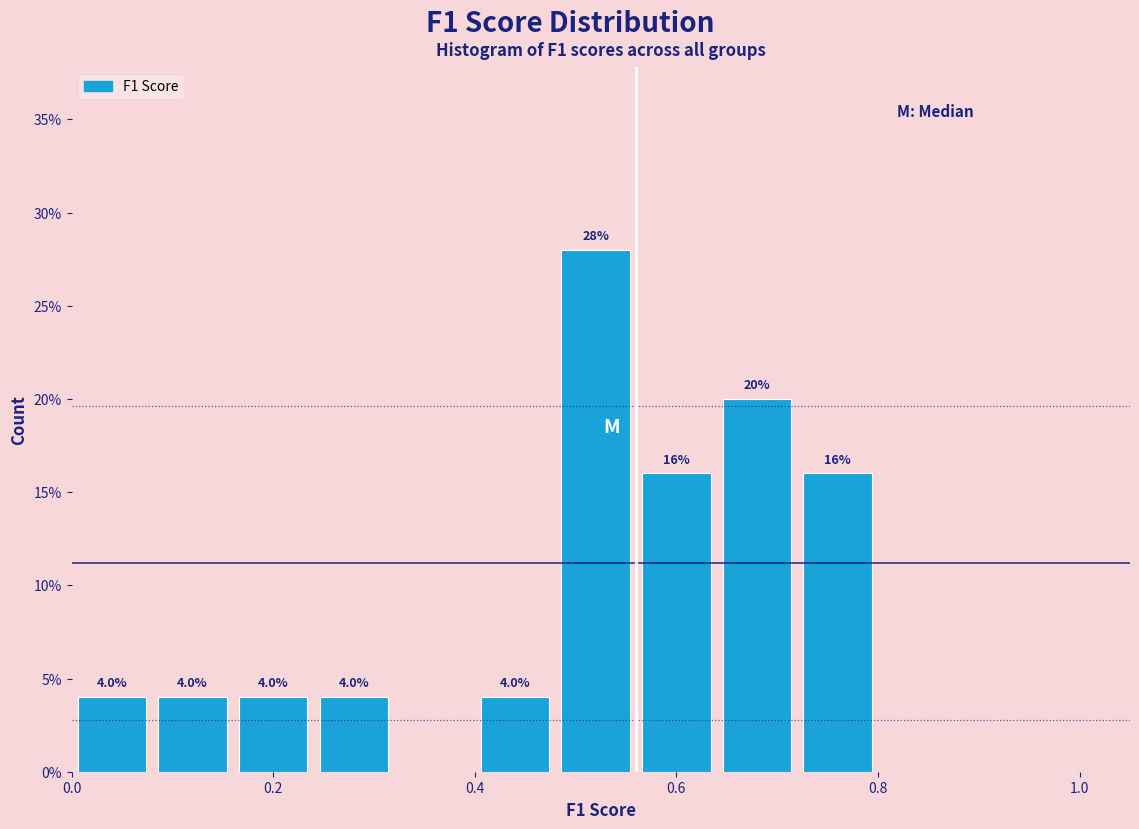

Which range on the x-axis has the tallest bar?

0.48 to 0.56